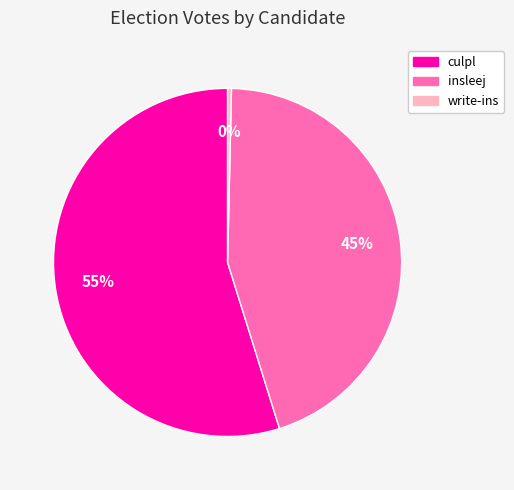

Rank the categories by value from highest to lowest.

culpl, insleej, write-ins